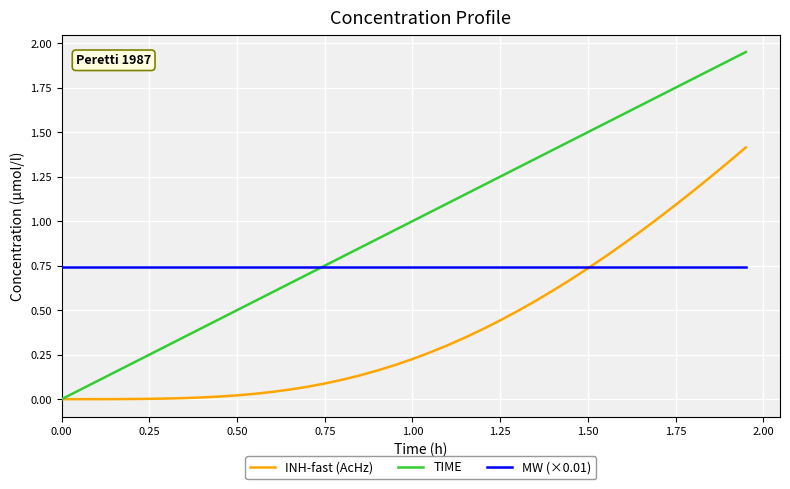

Which series has the largest total across all categories?

TIME